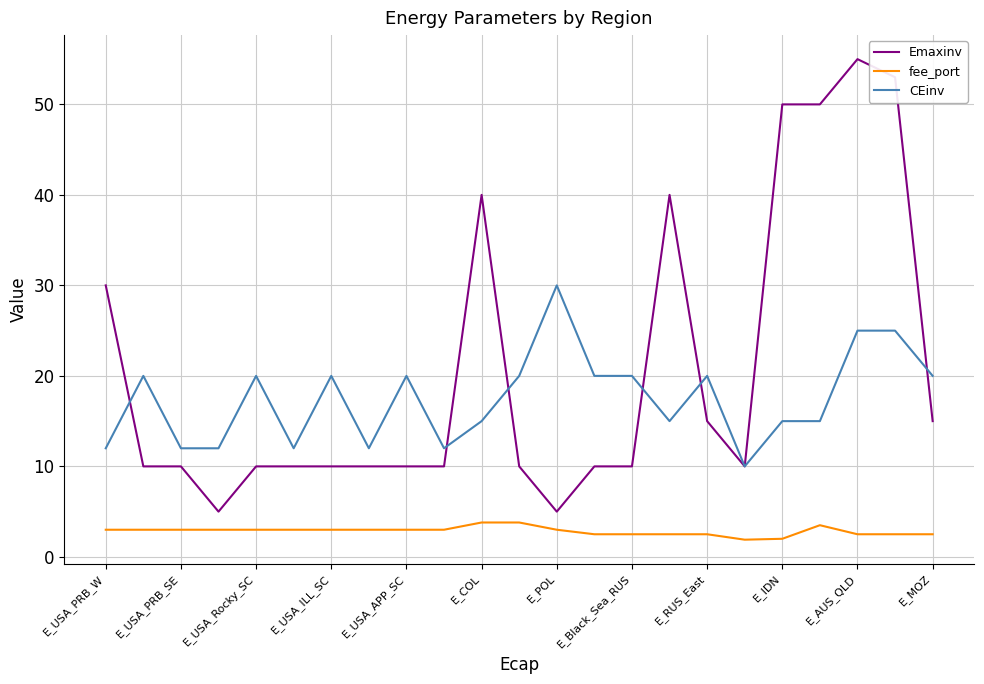

What are all the series names shown in the legend?

Emaxinv, fee_port, CEinv